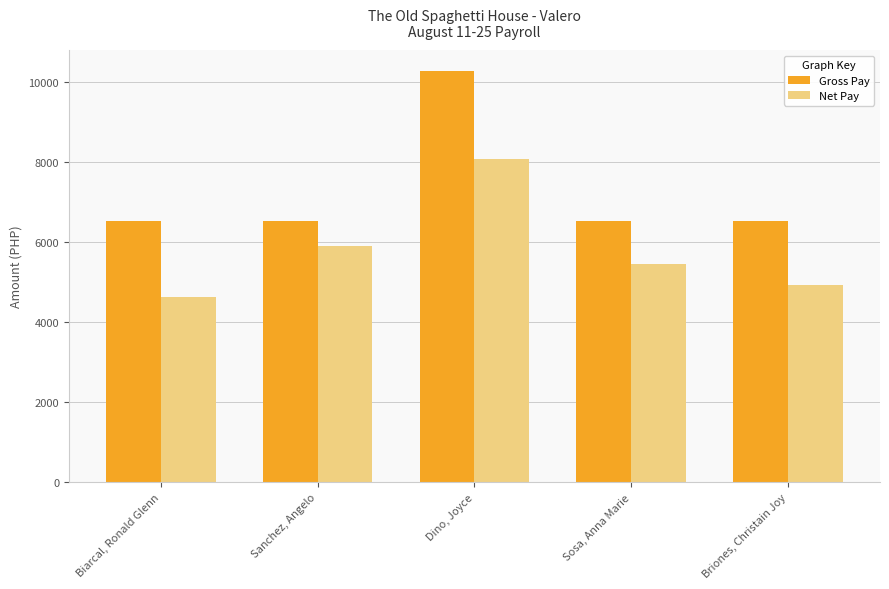

True or false: Gross Pay has a value of 1372.8 at Briones, Christain Joy.

False